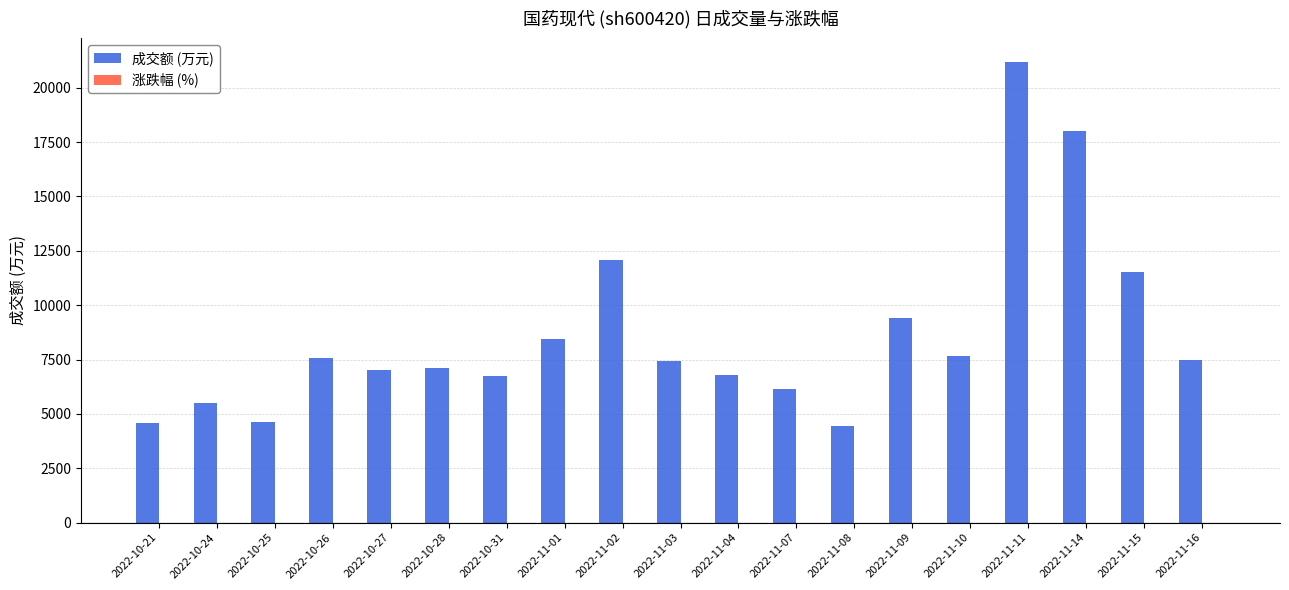

Which category has the highest value in the 成交额 (万元) series?

2022-11-11